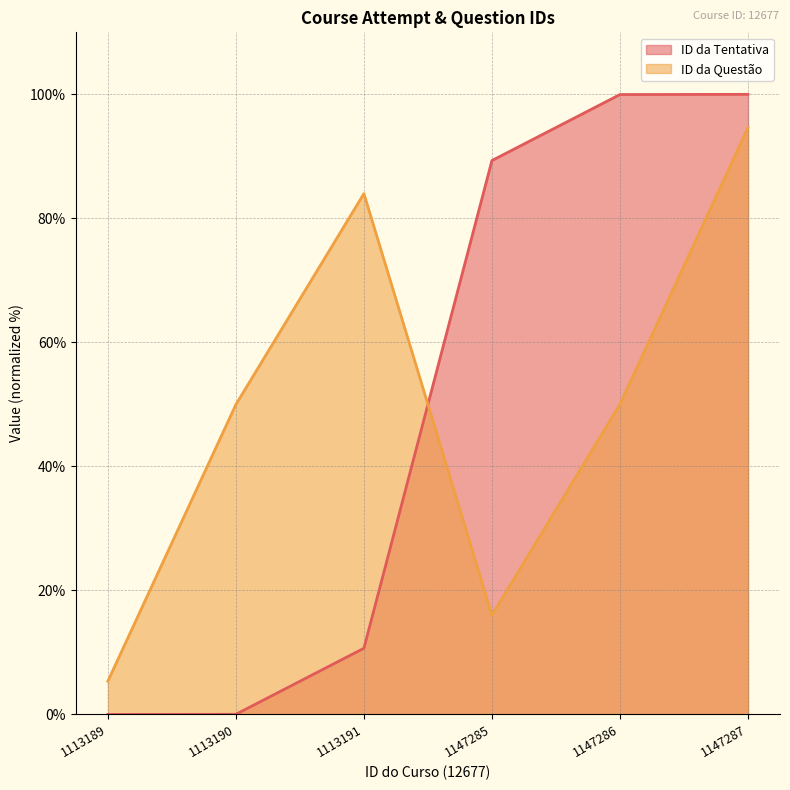

How many interior local valleys does the ID da Questão series have?

1